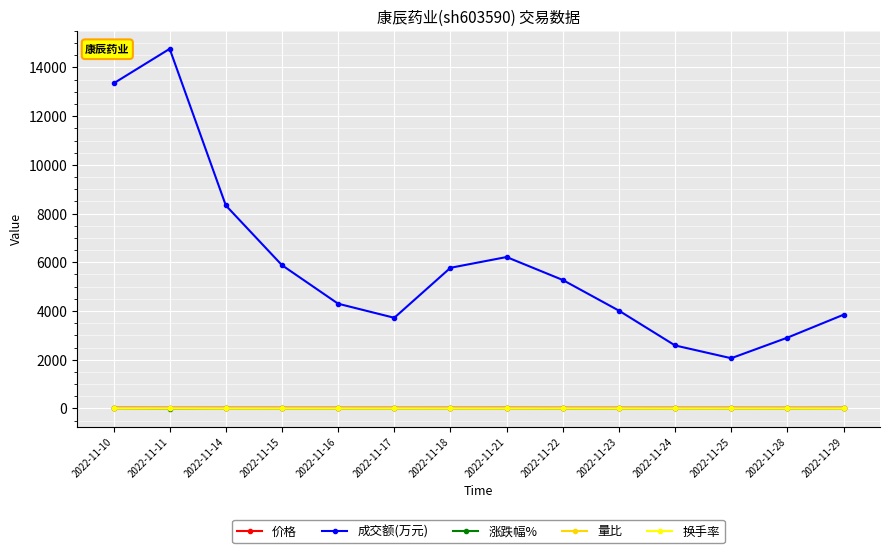

How many data points in 换手率 are above 1?

7